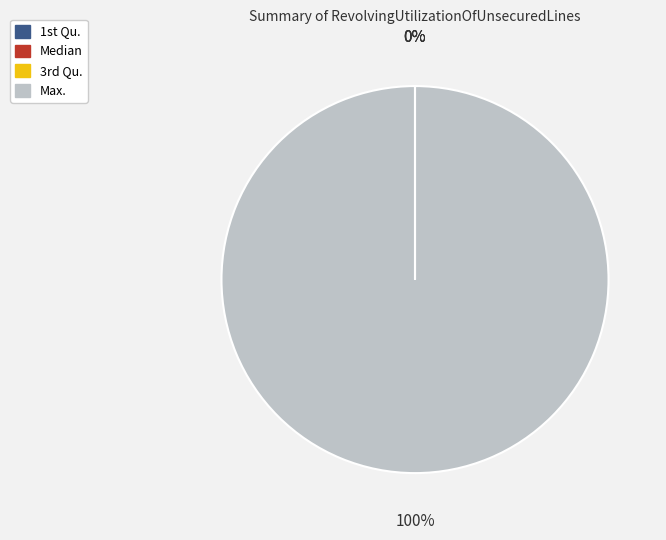

Which slice is the largest?

Max.